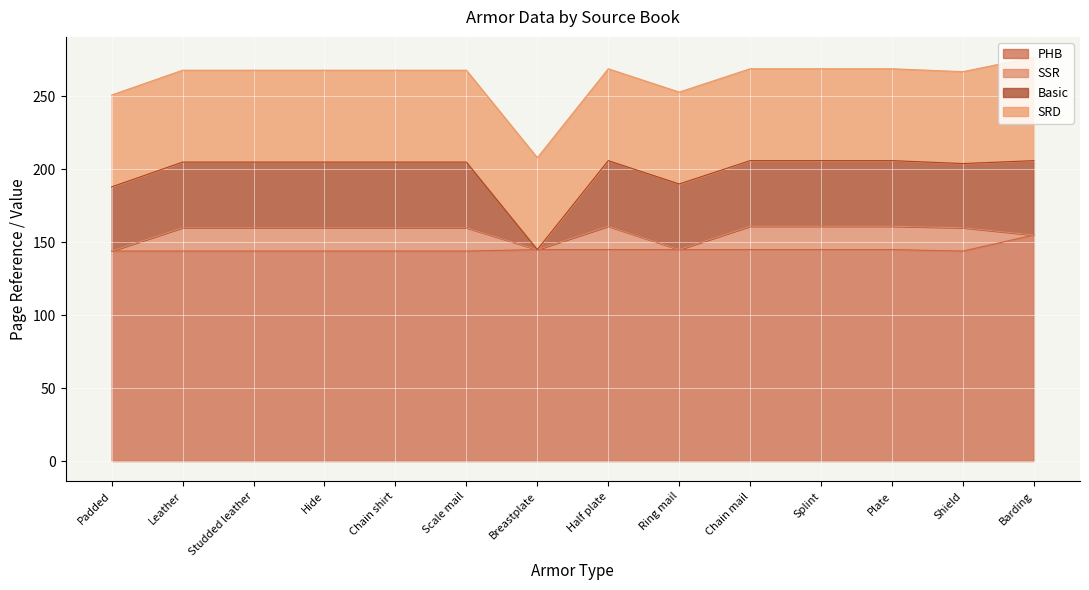

What is the difference between the maximum and minimum values in the Basic series?

51